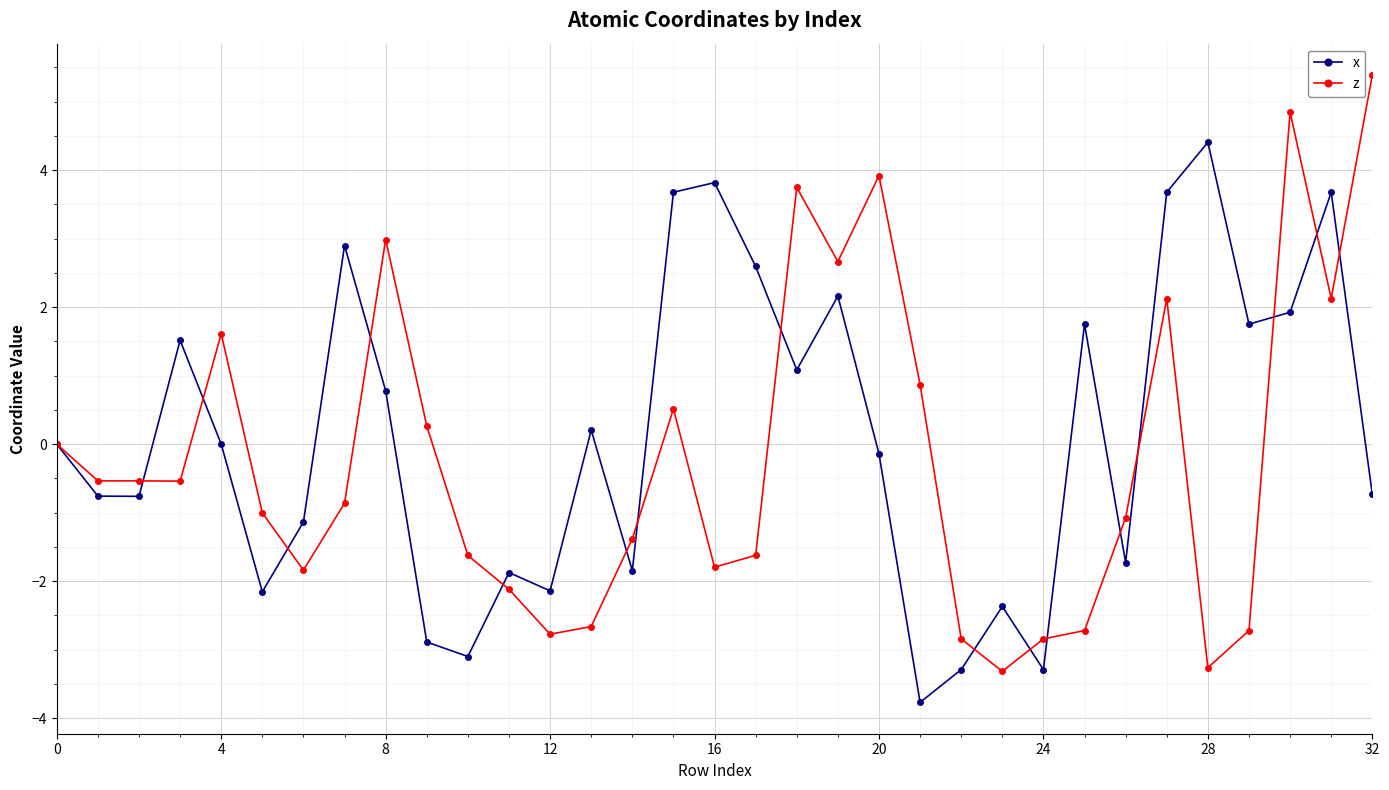

What is the smallest value displayed?

-3.8